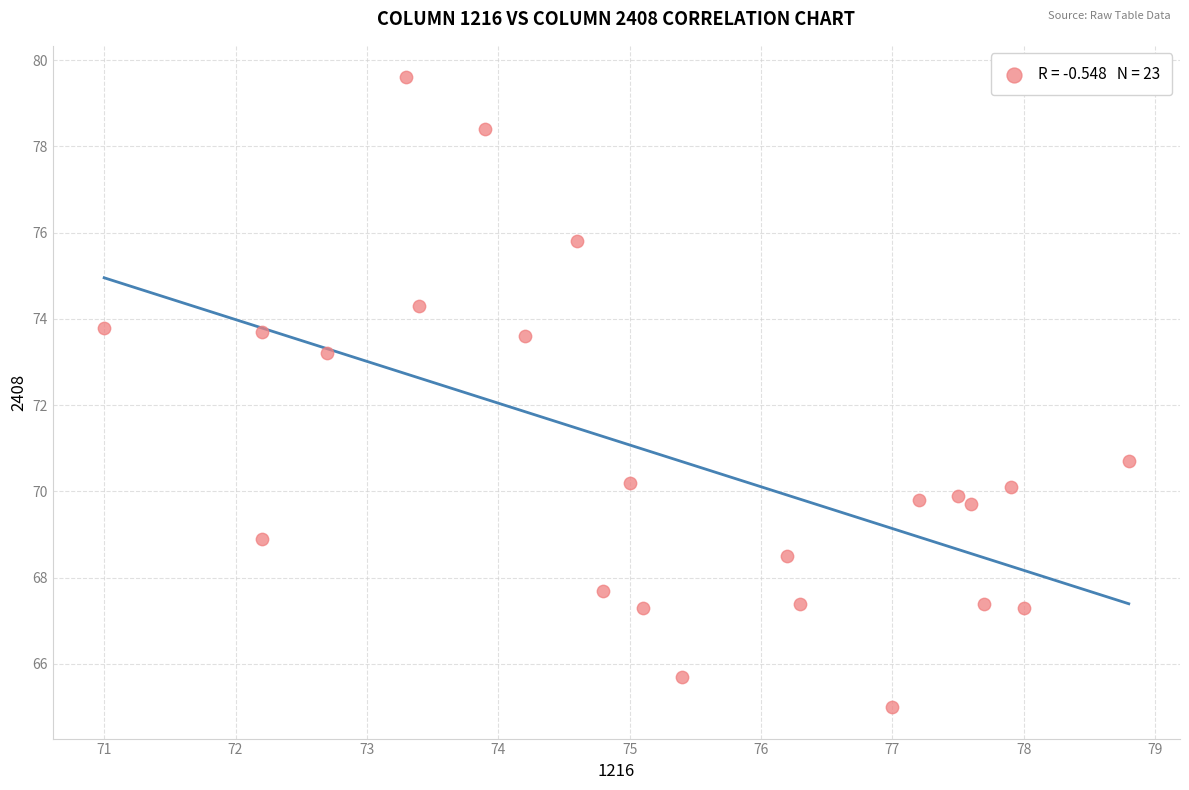

List the coordinates of all points as (Y, X) pairs, reading left to right.

(73.8, 71.0)  (73.7, 72.2)  (68.9, 72.2)  (73.2, 72.7)  (79.6, 73.3)  (74.3, 73.4)  (78.4, 73.9)  (73.6, 74.2)  (75.8, 74.6)  (67.7, 74.8)  (70.2, 75.0)  (67.3, 75.1)  (65.7, 75.4)  (68.5, 76.2)  (67.4, 76.3)  (65.0, 77.0)  (69.8, 77.2)  (69.9, 77.5)  (69.7, 77.6)  (67.4, 77.7)  (70.1, 77.9)  (67.3, 78.0)  (70.7, 78.8)